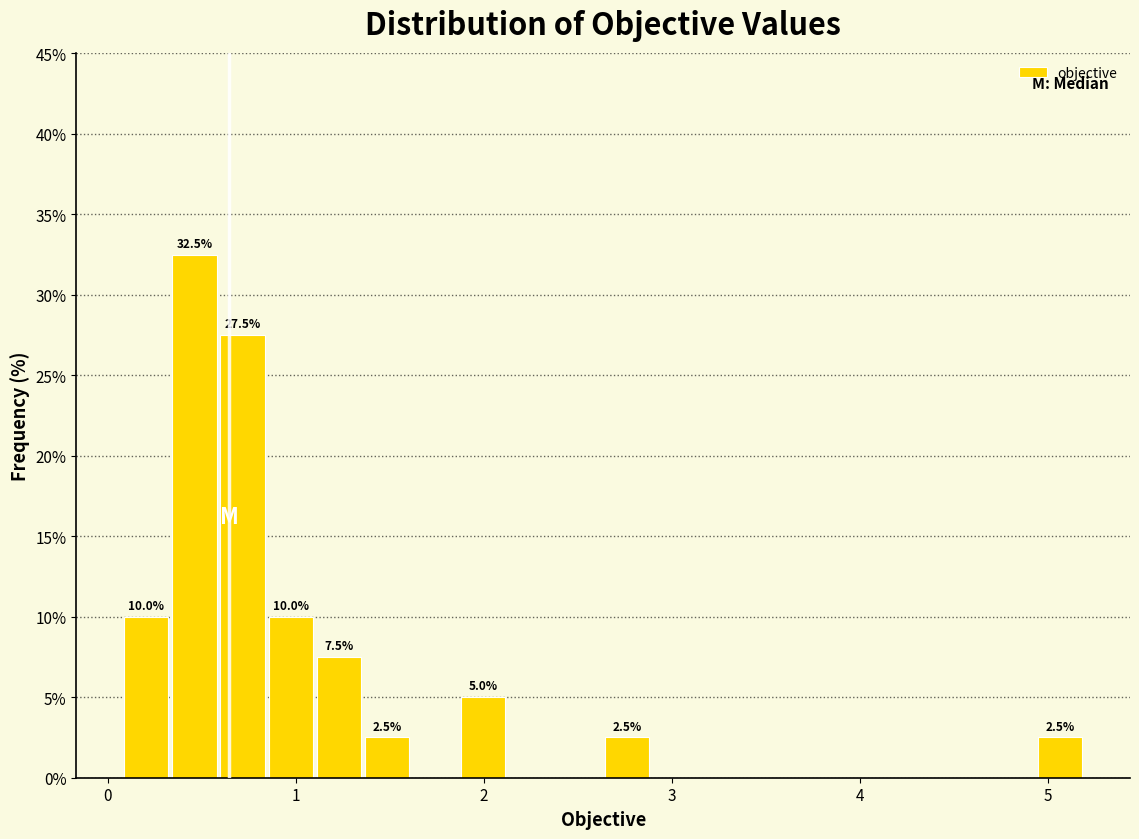

Around what value on the x-axis is the tallest bar? Give the approximate position of its centre, as read against the axis.

0.5